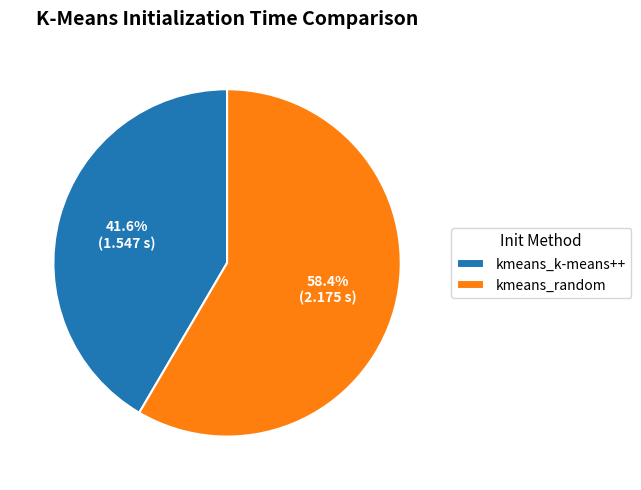

What is the total percentage of kmeans_random and kmeans_k-means++?

100.0%